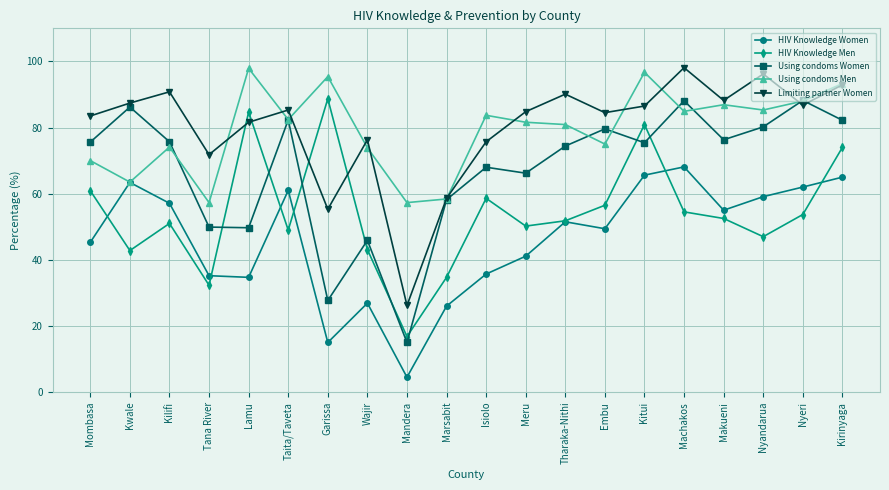

Is it true that Limiting partner Women equals 87.4 at Kwale?

True